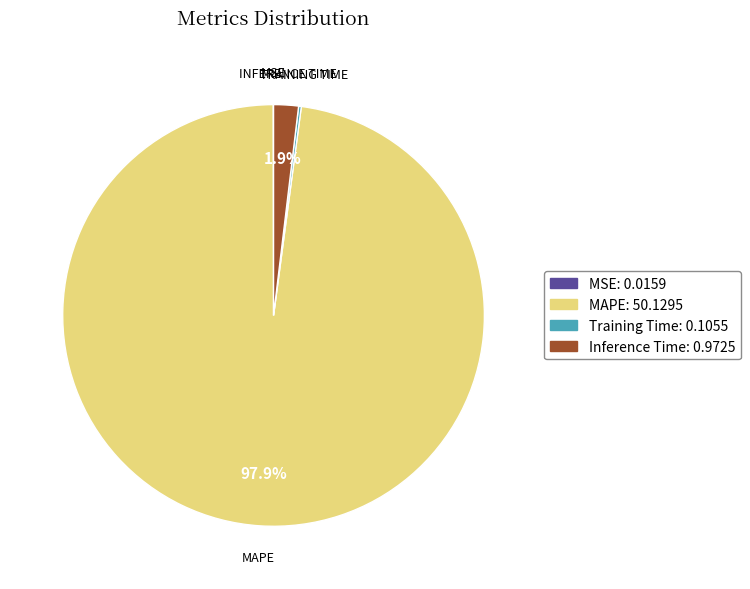

Is there a majority slice in this chart?

Yes